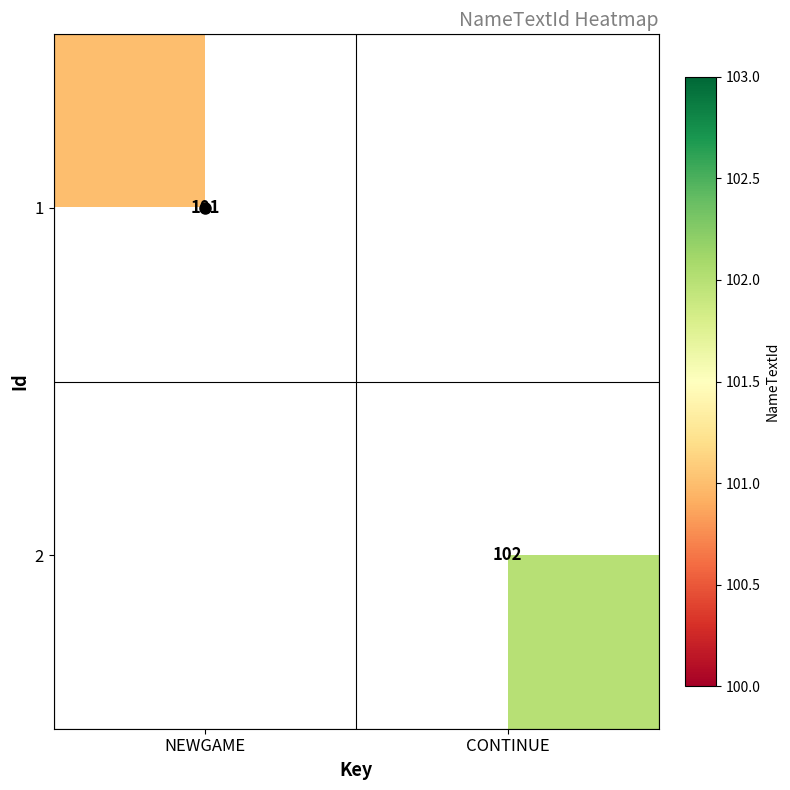

What is the maximum value shown in the chart?

102.0